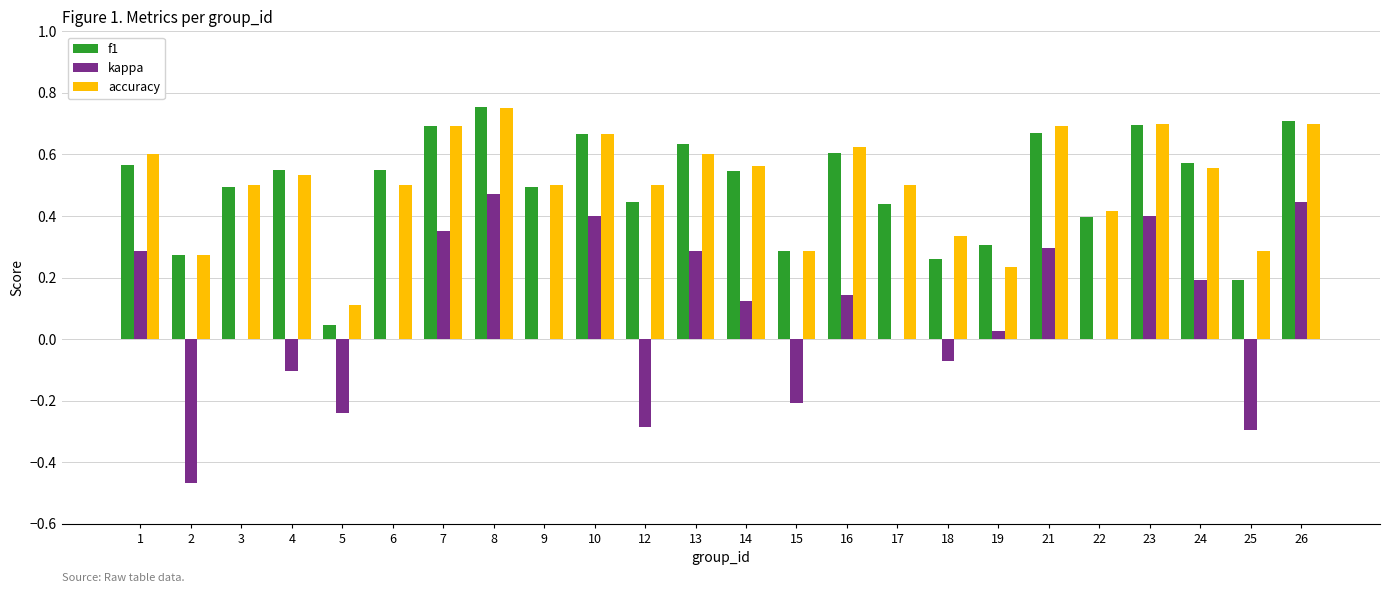

At which category is the sum across all series the highest?

8